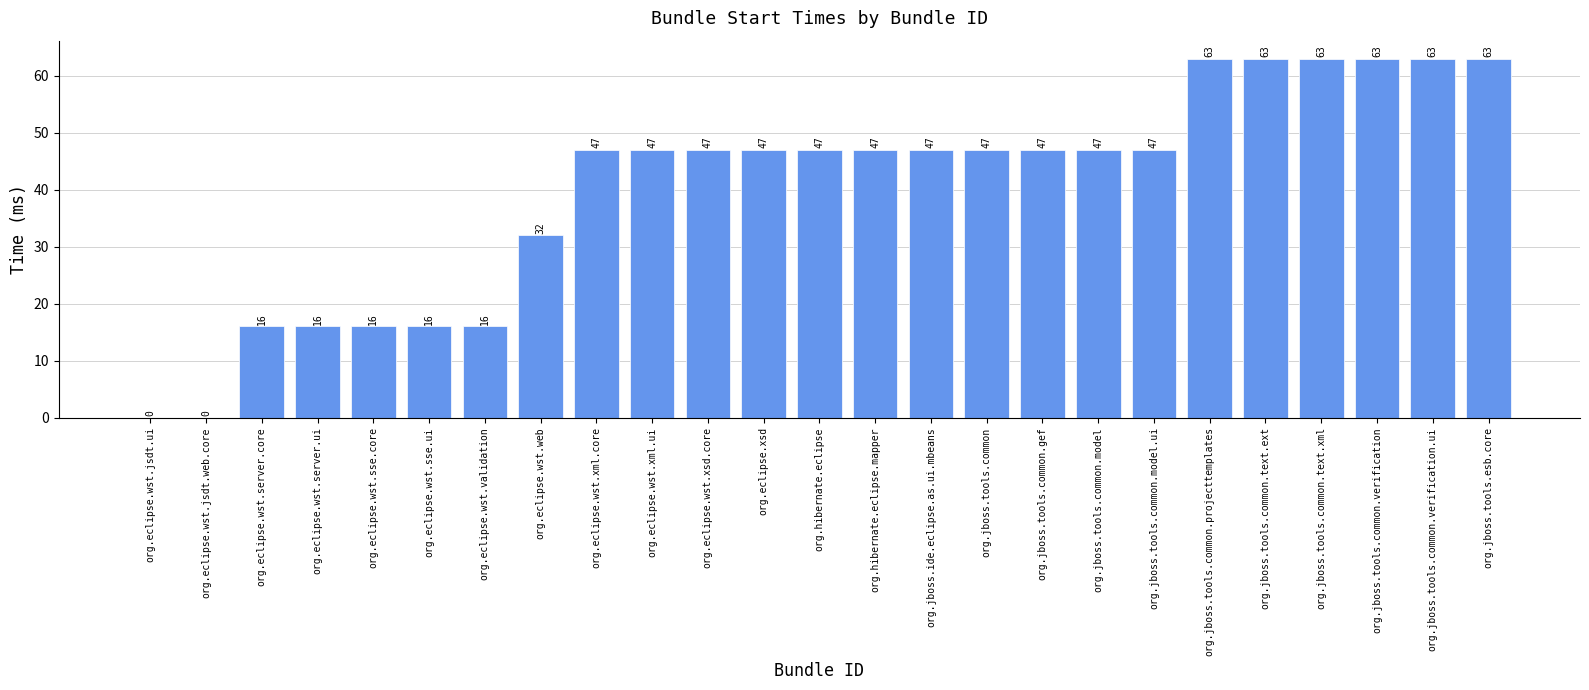

How many positive values are there?

23